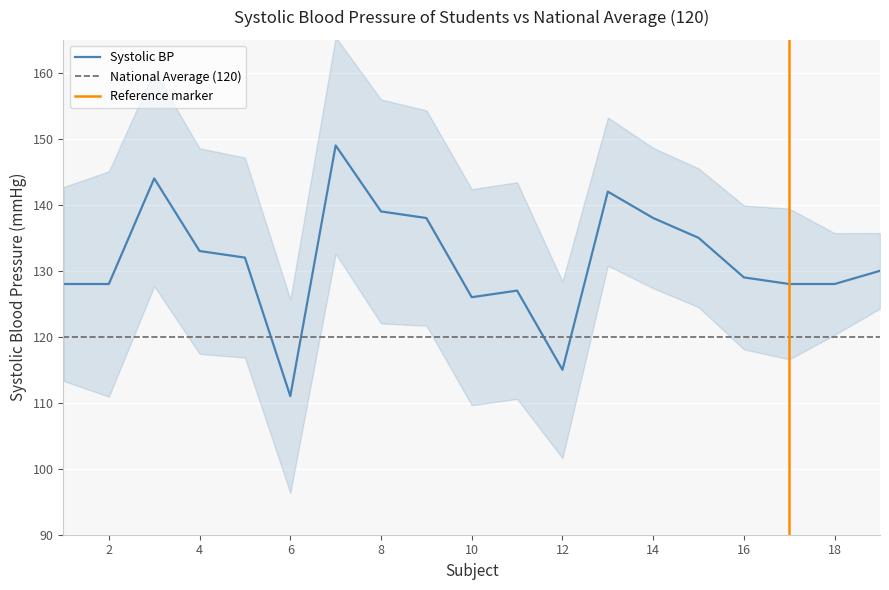

Between 5 and 15, which is larger?

15